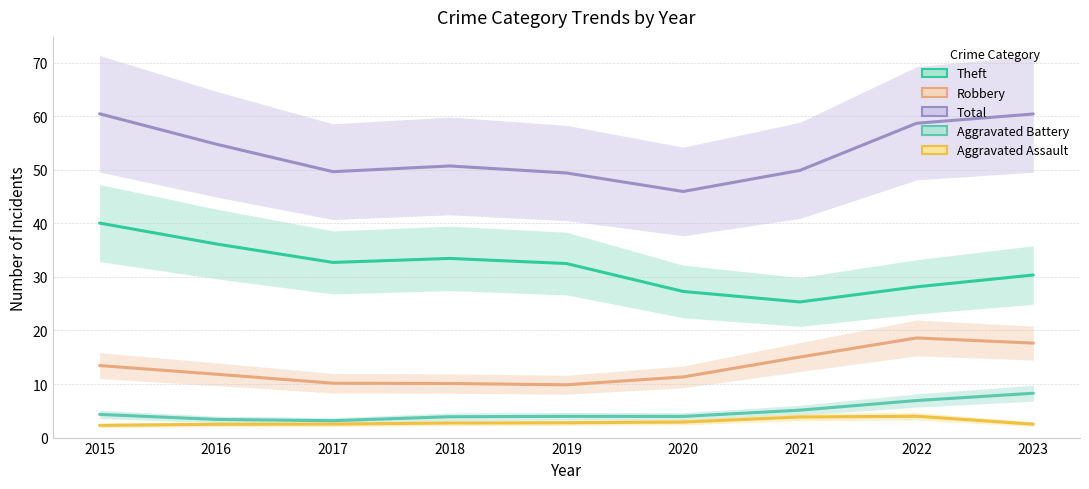

Where is Aggravated Battery nearest to the value 5?

2021